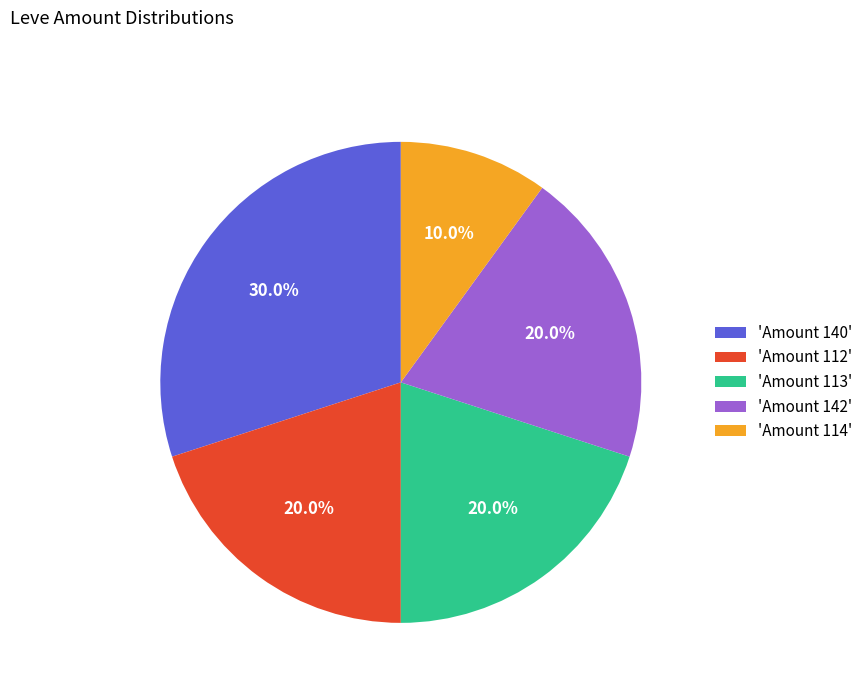

Which category has the biggest portion of the pie?

'Amount 140'